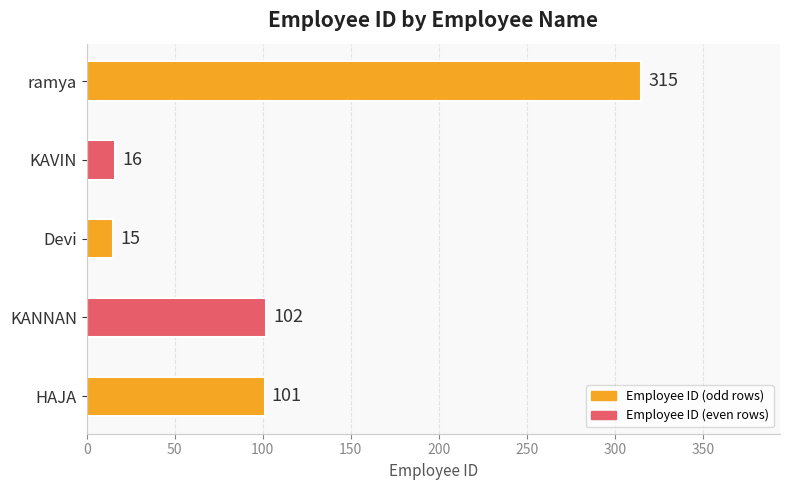

Between Devi and ramya, which is larger?

ramya